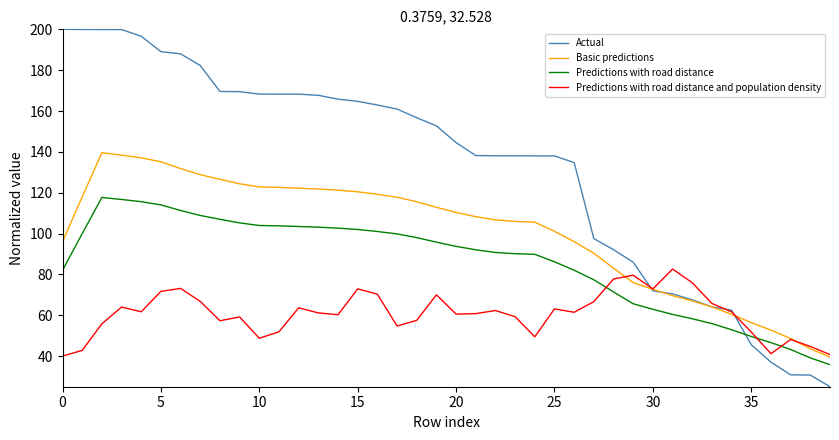

Which series has the largest total across all categories?

Actual